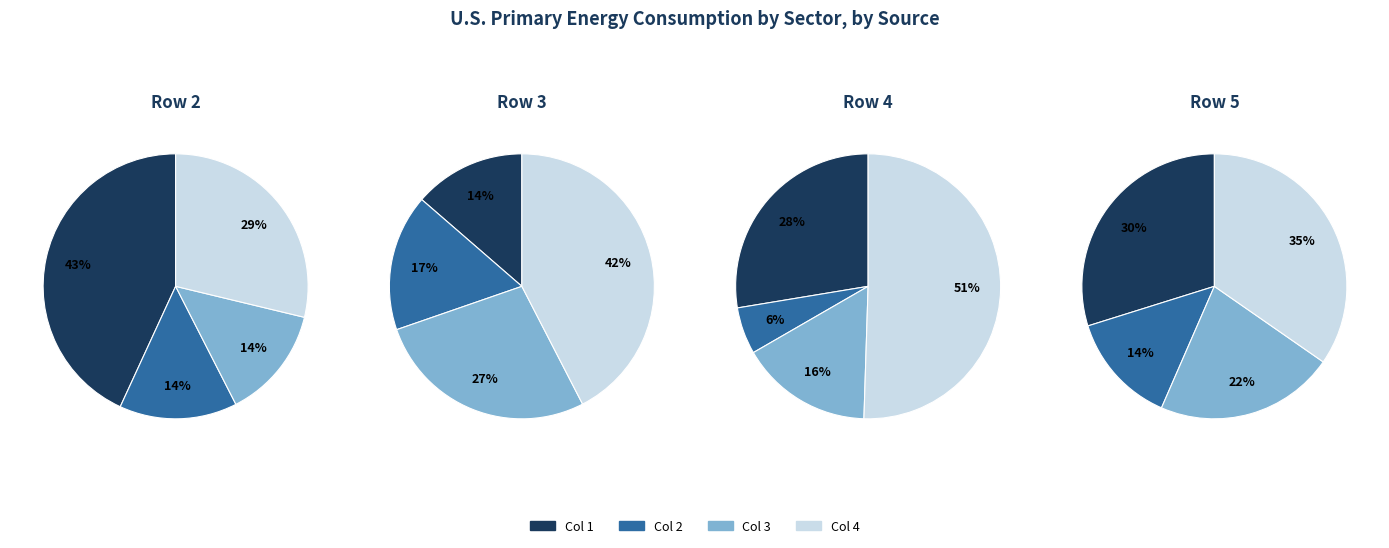

Does Col 3 represent more than half of the total?

No